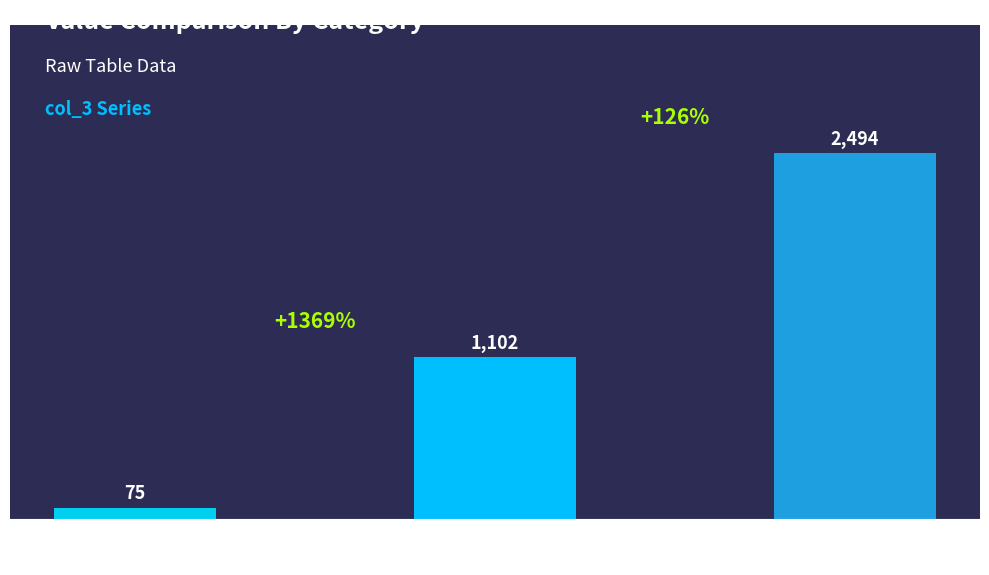

What position from the left is Certificate or
Diploma?

1